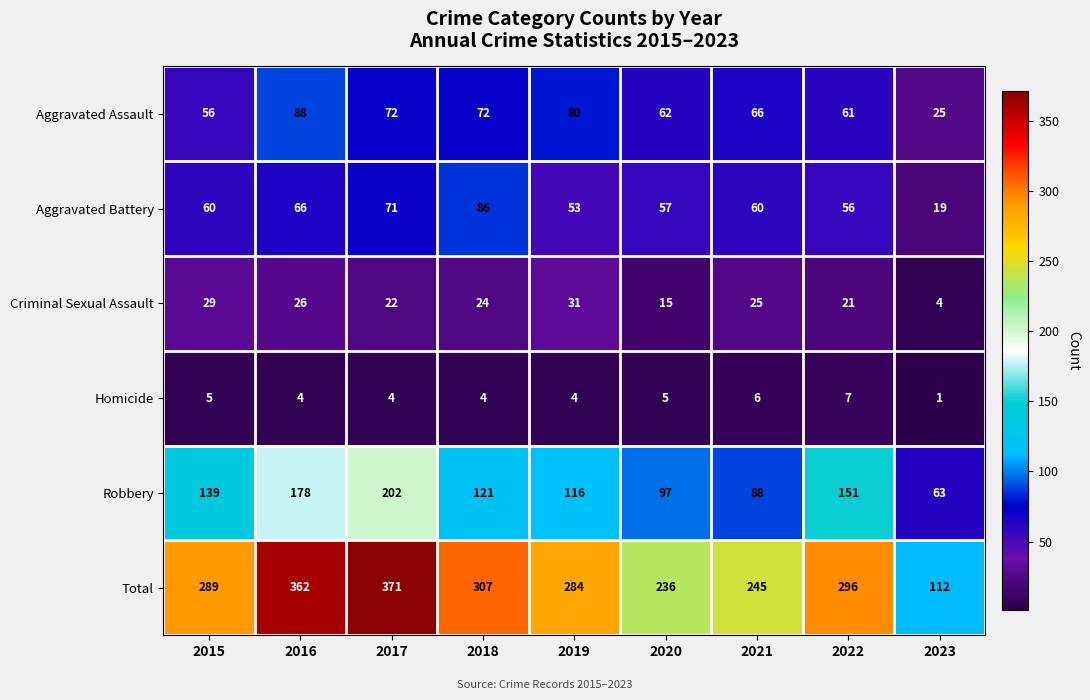

At how many categories does at least one series exceed 55?

9